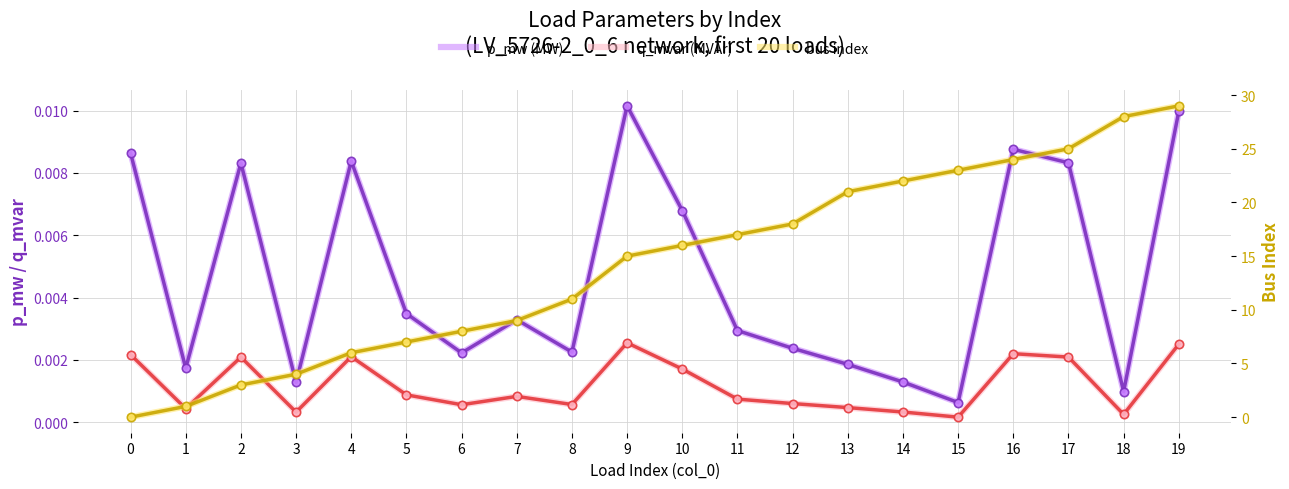

How many lines are shown in the chart?

3